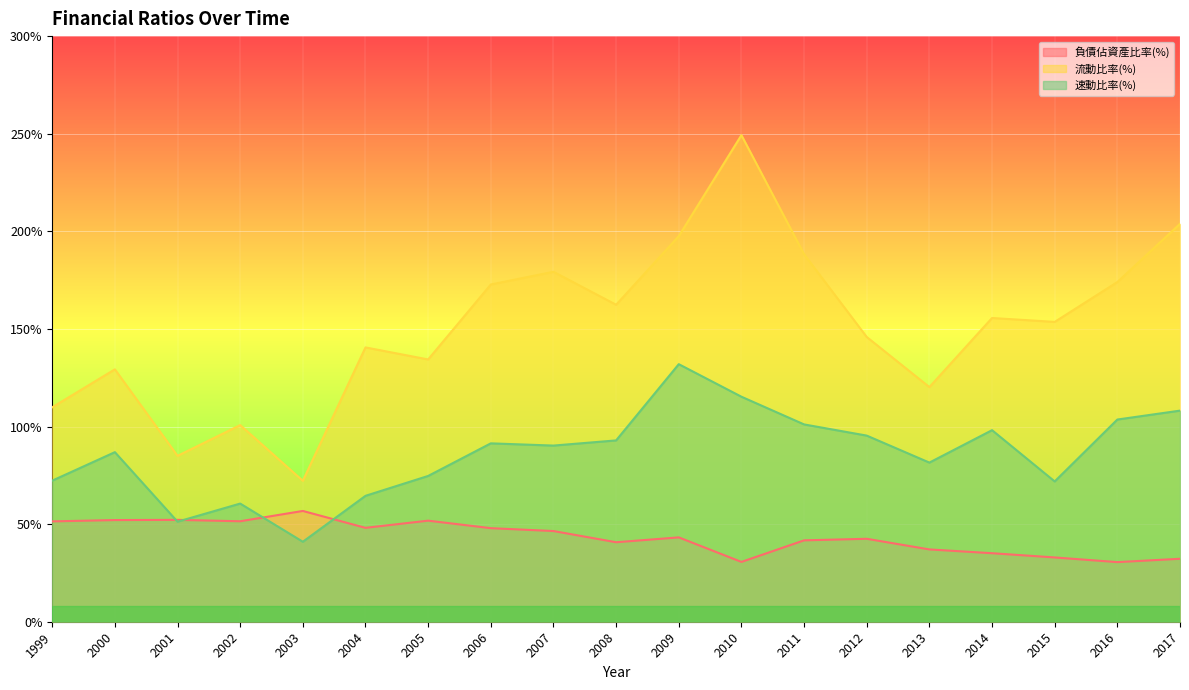

Does the chart display data point markers on the line(s)?

No